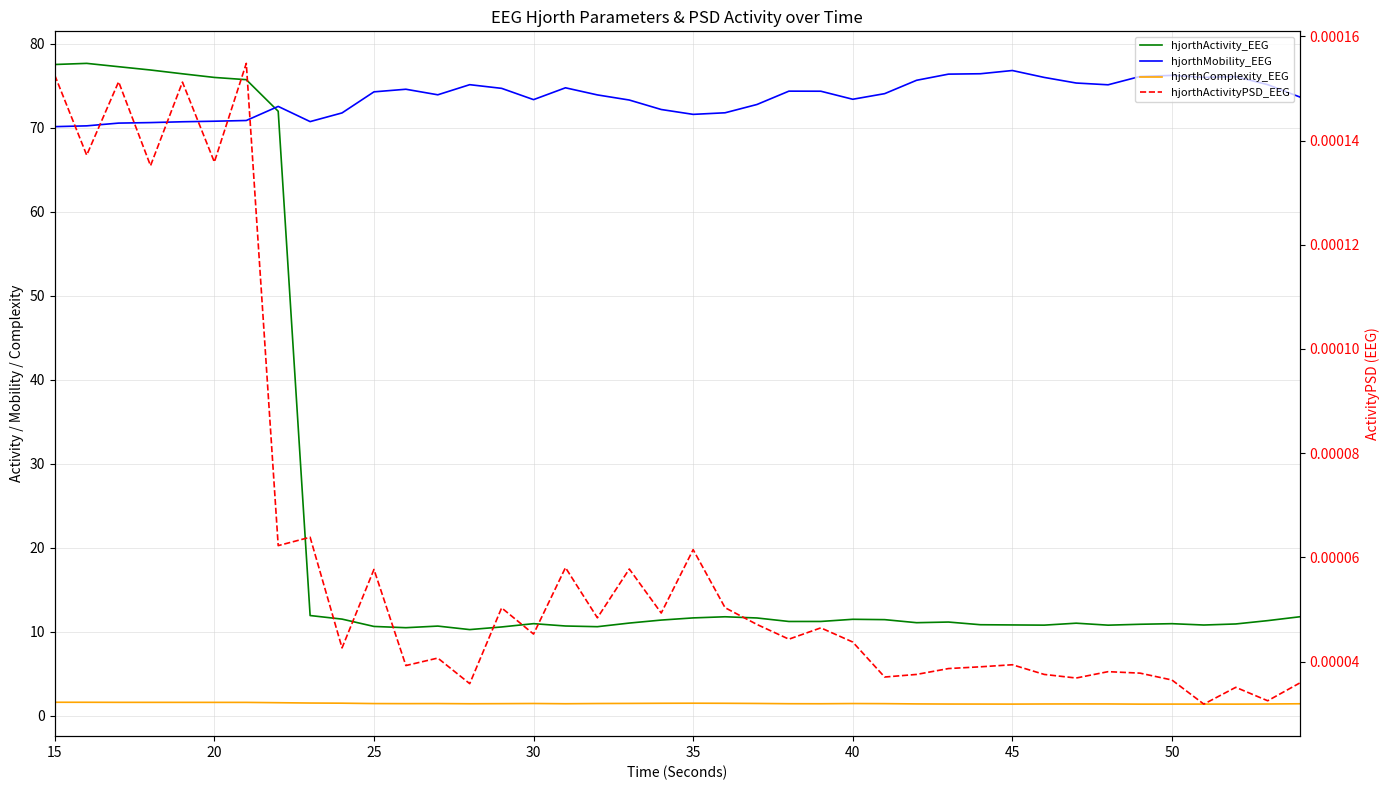

True or false: hjorthActivity_EEG and hjorthActivityPSD_EEG intersect in this chart.

False